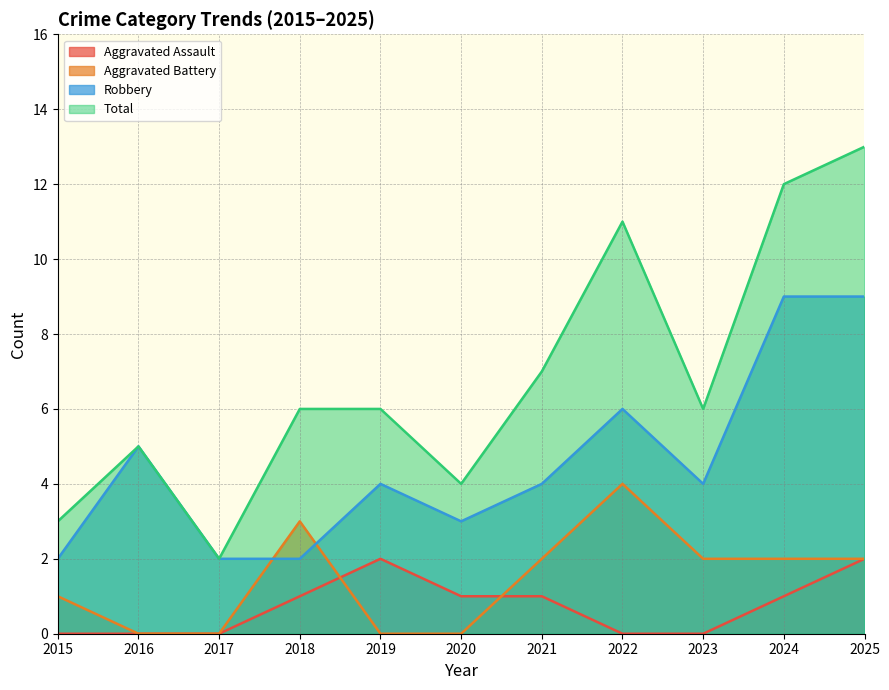

Reading left to right, transcribe all the data shown in this chart.

Aggravated Assault: 0	0	0	1	2	1	1	0	0	1	2
Aggravated Battery: 1	0	0	3	0	0	2	4	2	2	2
Robbery: 2	5	2	2	4	3	4	6	4	9	9
Total: 3	5	2	6	6	4	7	11	6	12	13